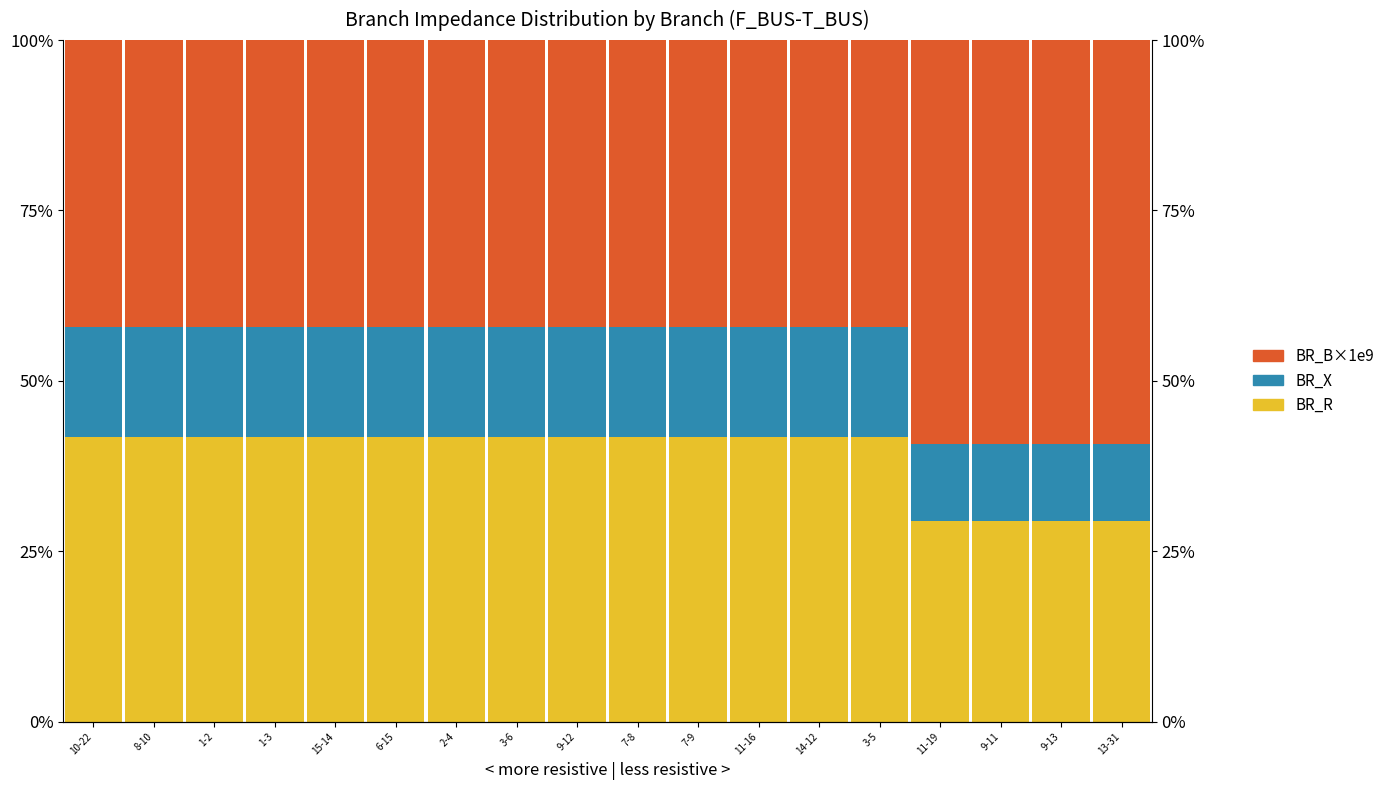

How many groups of bars are there?

18